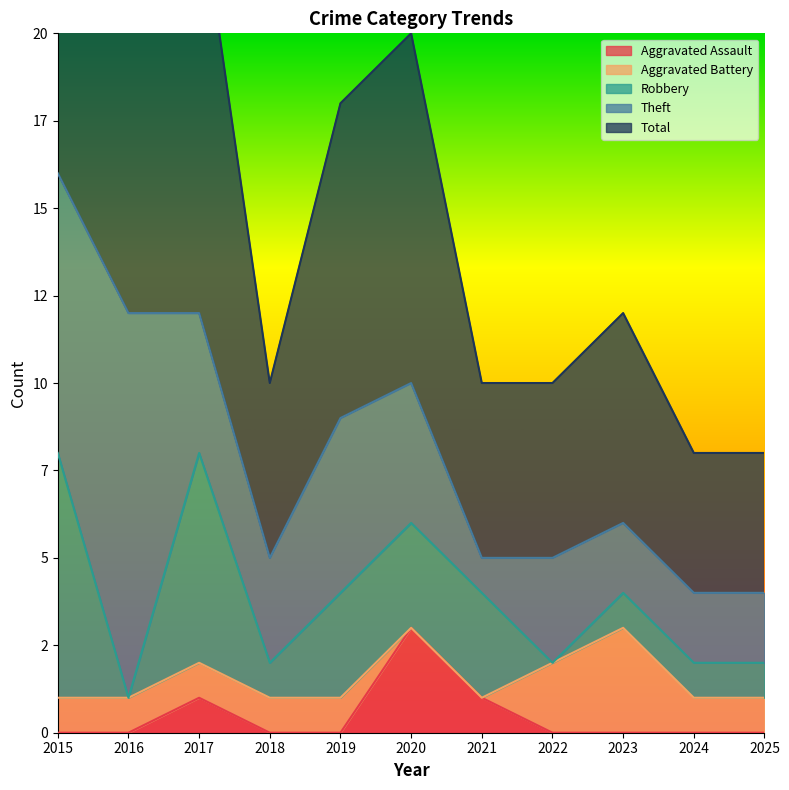

The Robbery series shows 5 at 2020. True or false?

False